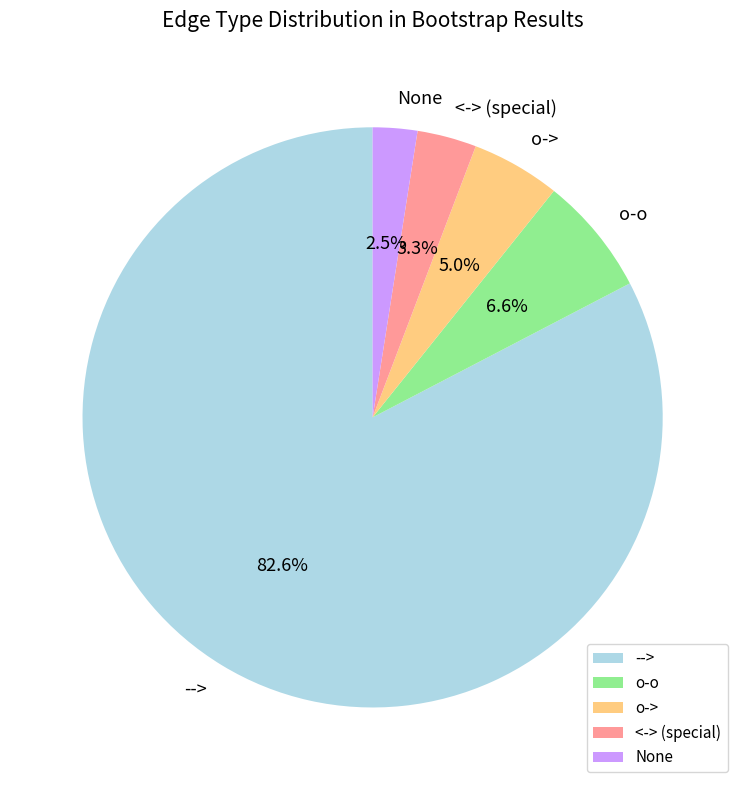

Which slice is the largest?

-->